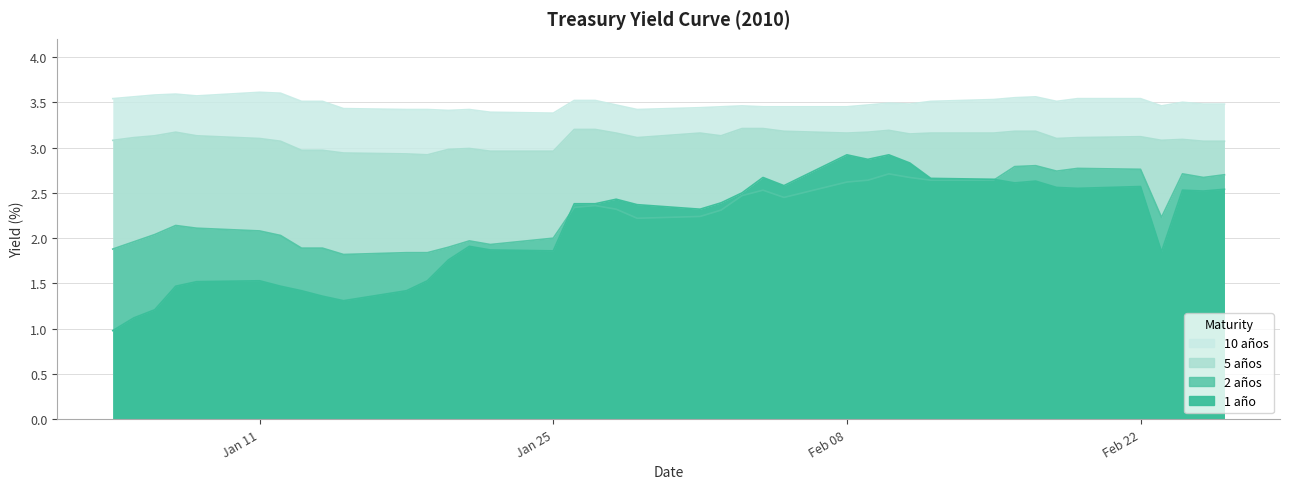

At which category is the sum across all series the highest?

10-02-2010